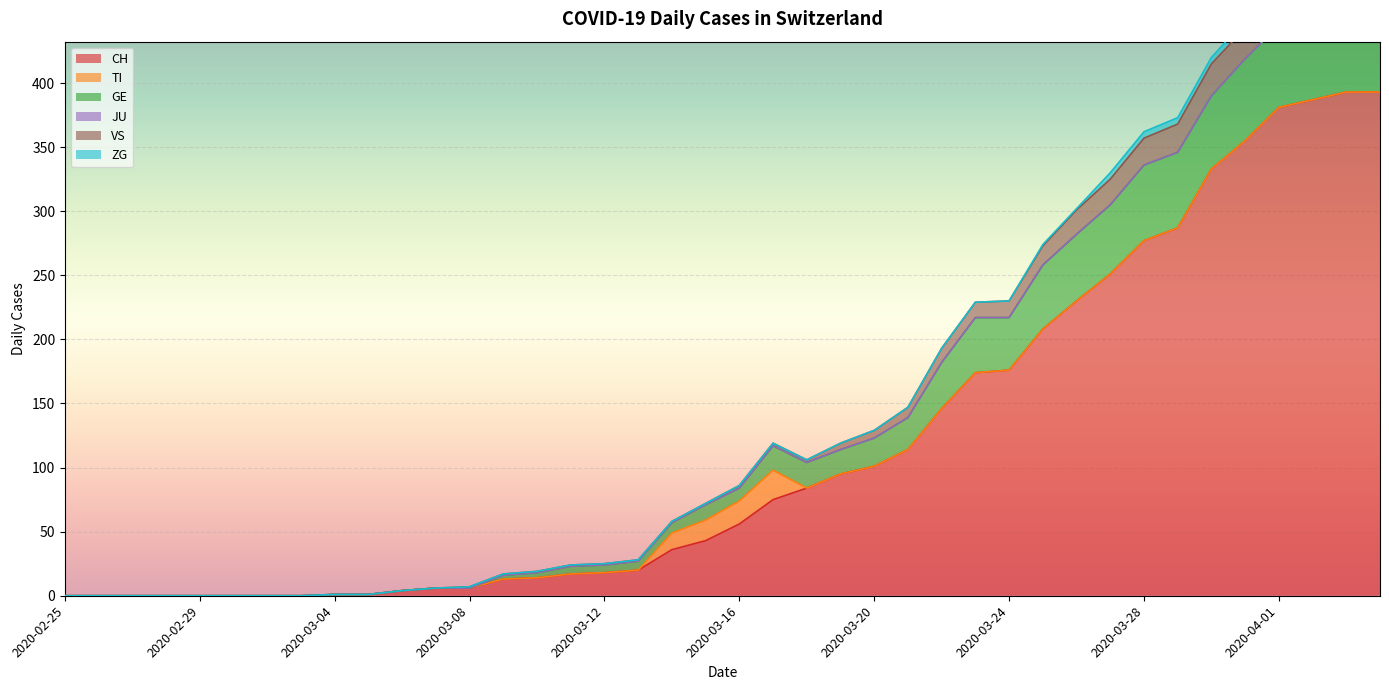

Where is CH nearest to the value 196?

2020-03-25